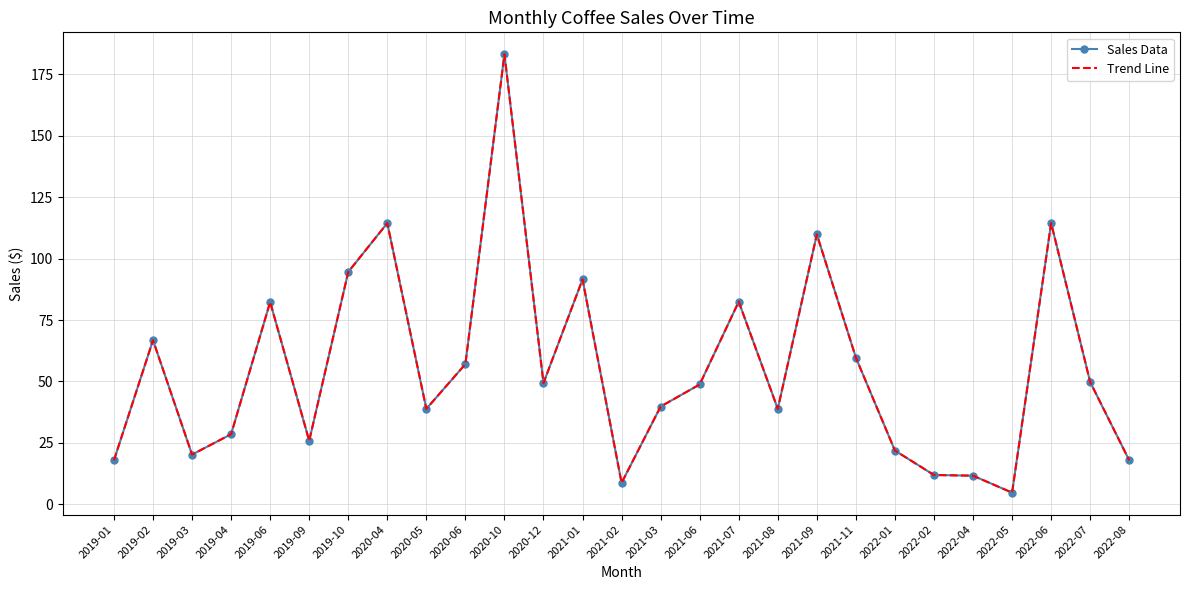

At which category does Sales Data reach its first local peak?

2019-02